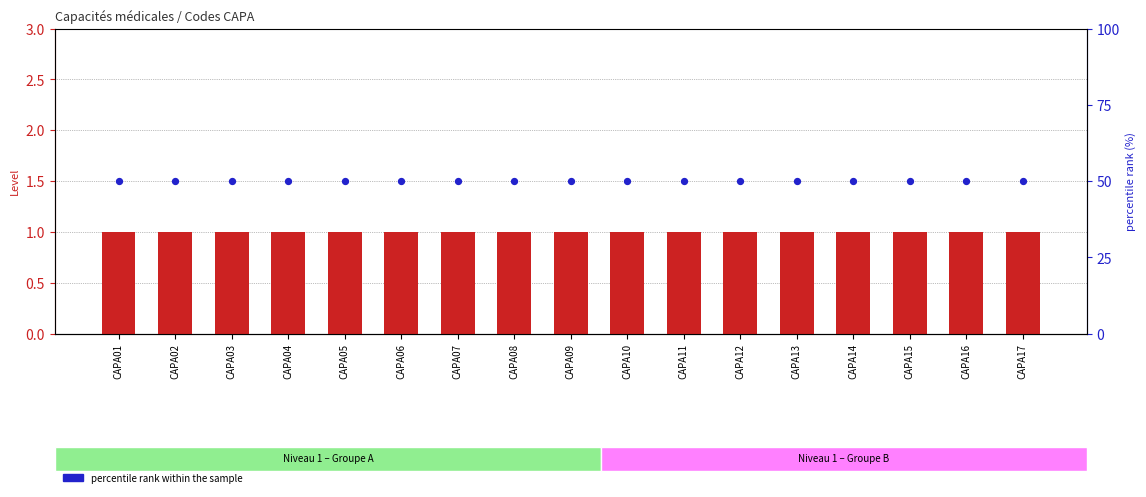

What are all the series names shown in the legend?

Level, percentile rank within the sample